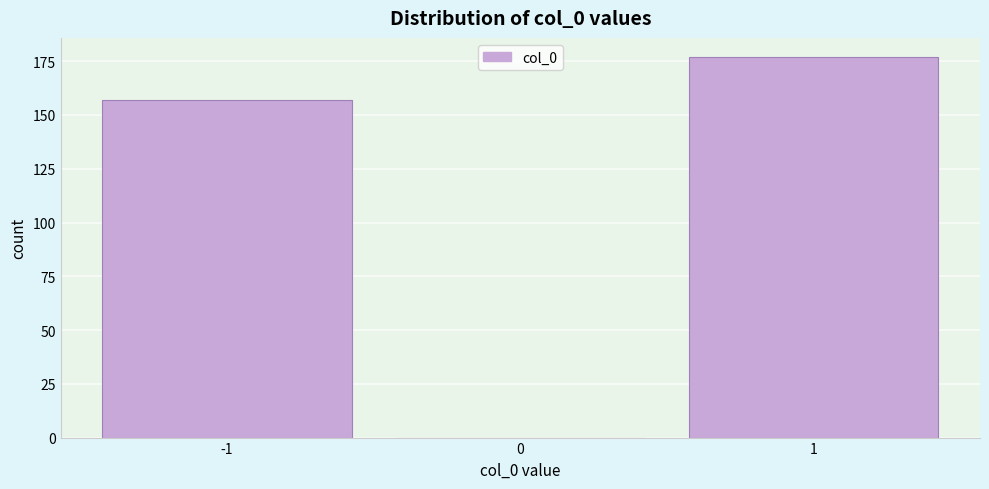

Reading left to right, list all the values displayed in this chart.

-1=157	0=0	1=177